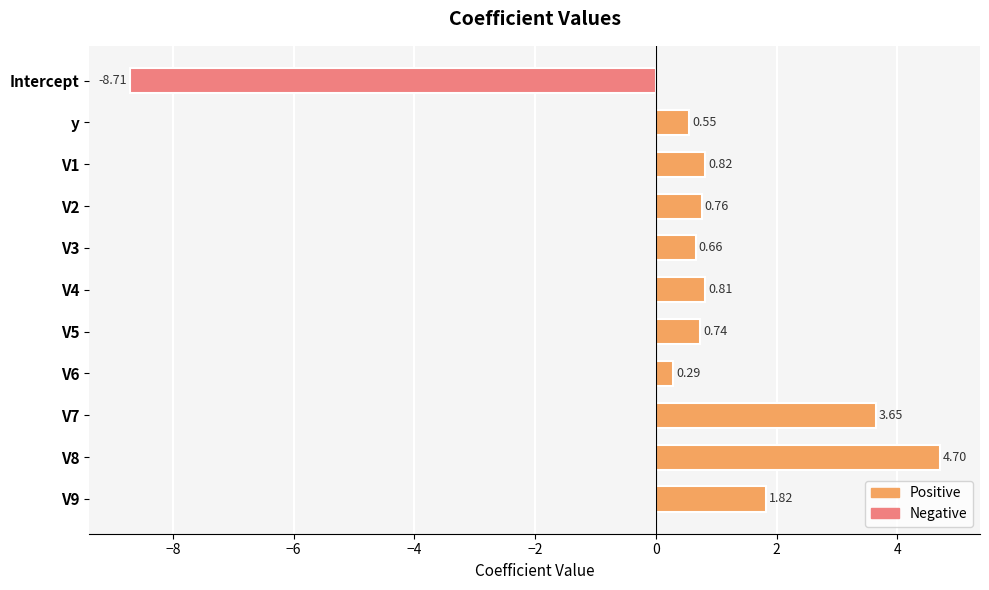

How many values exceed 0?

10